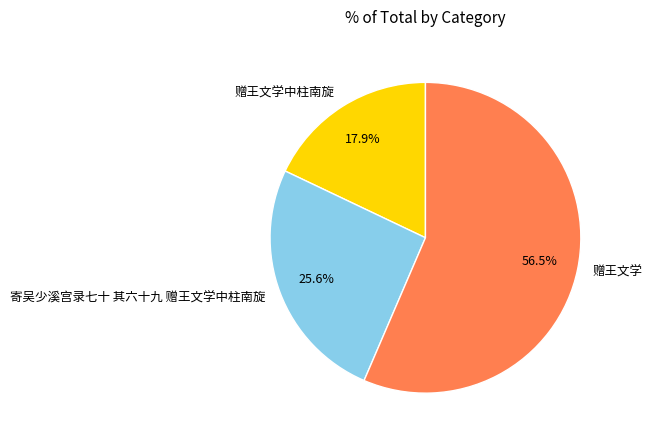

Which slice is the largest?

赠王文学